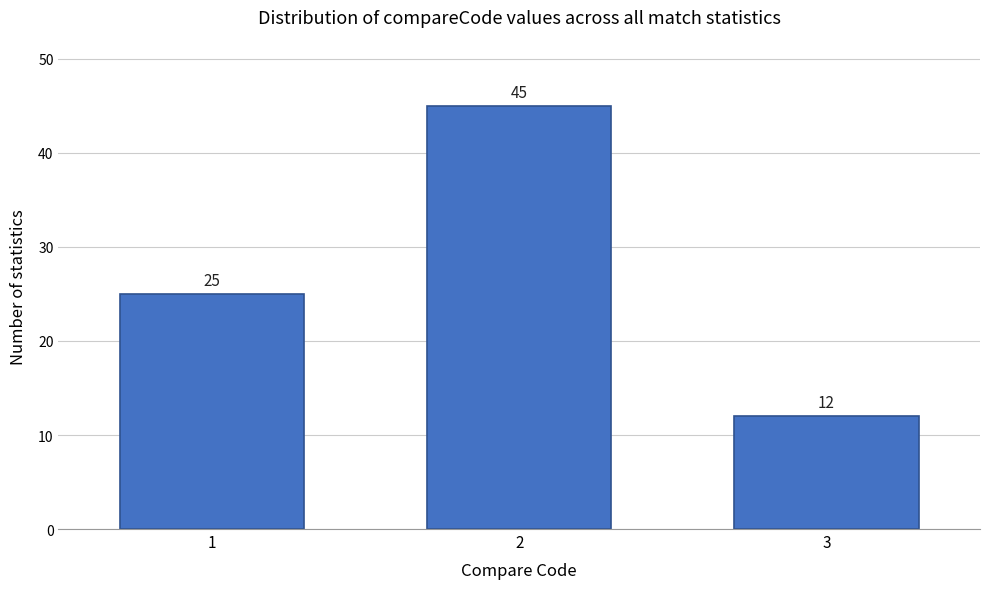

Reading right to left, extract all data points from this chart.

3=12	2=45	1=25